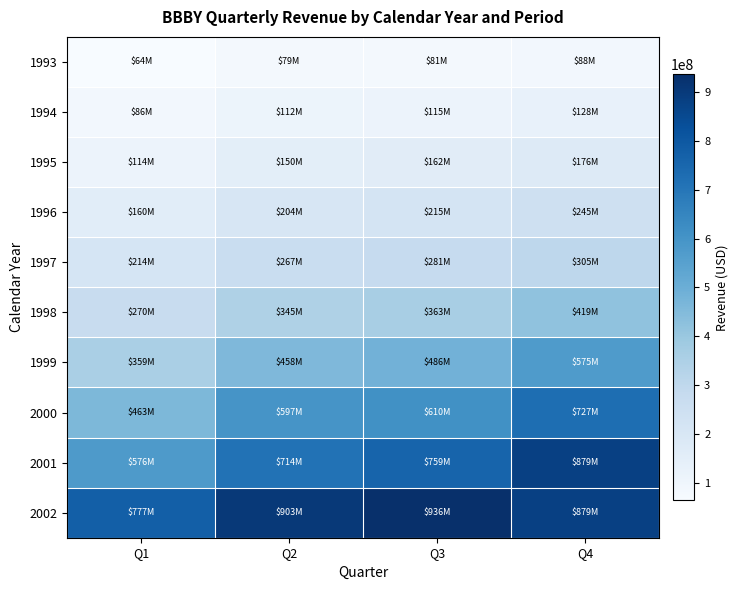

At Q1, list the series in order from smallest to largest.

1993, 1994, 1995, 1996, 1997, 1998, 1999, 2000, 2001, 2002